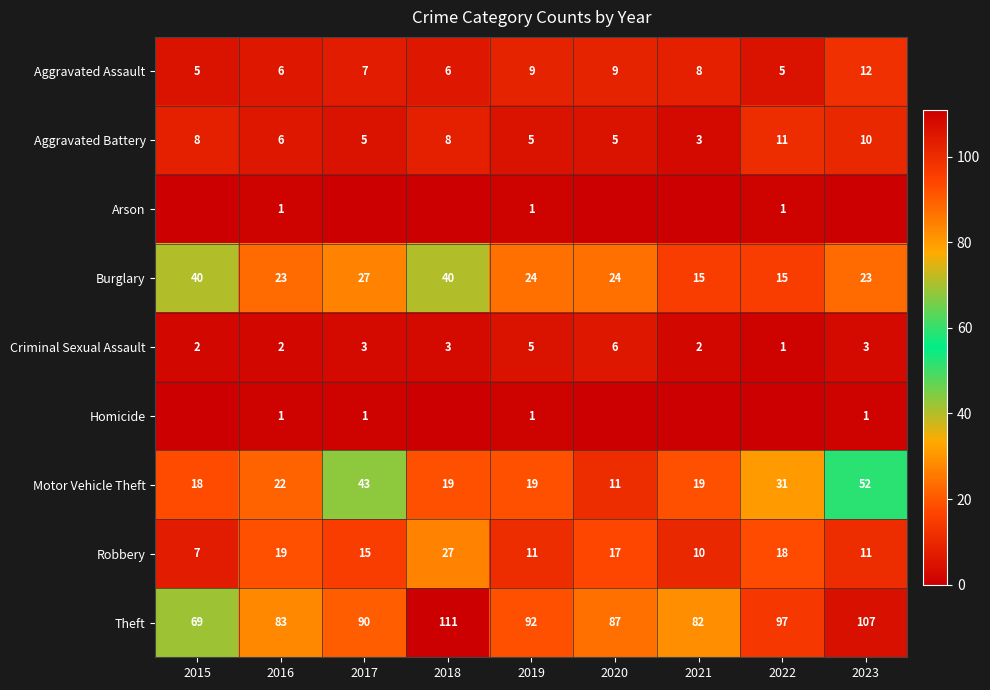

At which label does Aggravated Battery first exceed 6?

2015